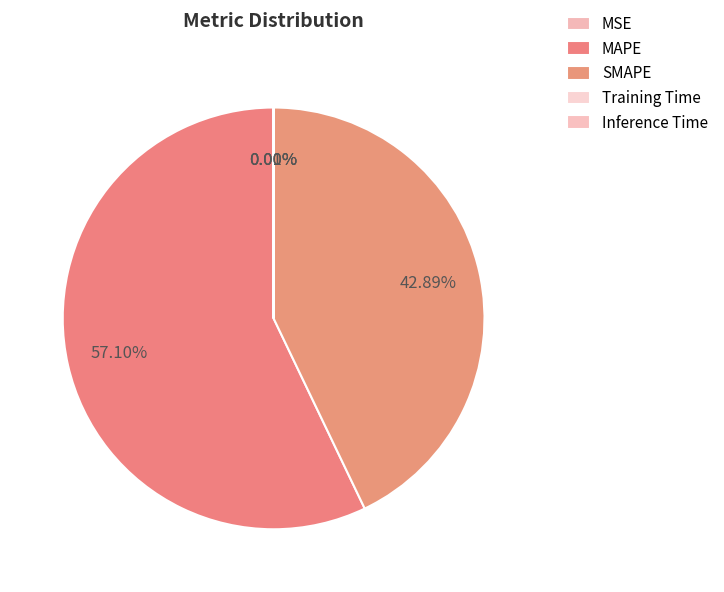

To the nearest percent, what percentage of the pie is MAPE?

57%